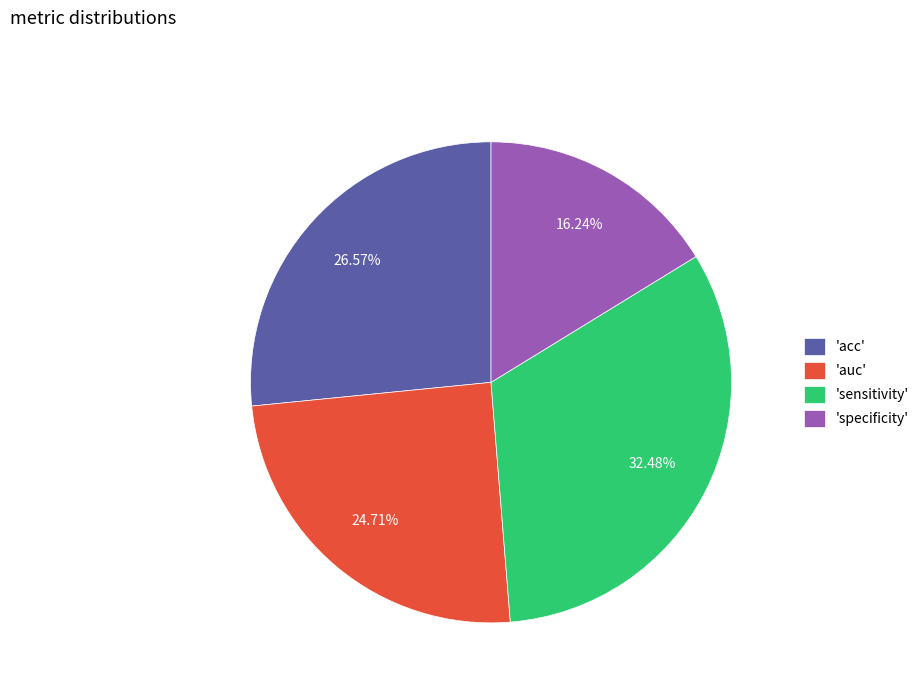

How many slices are in this pie chart?

4